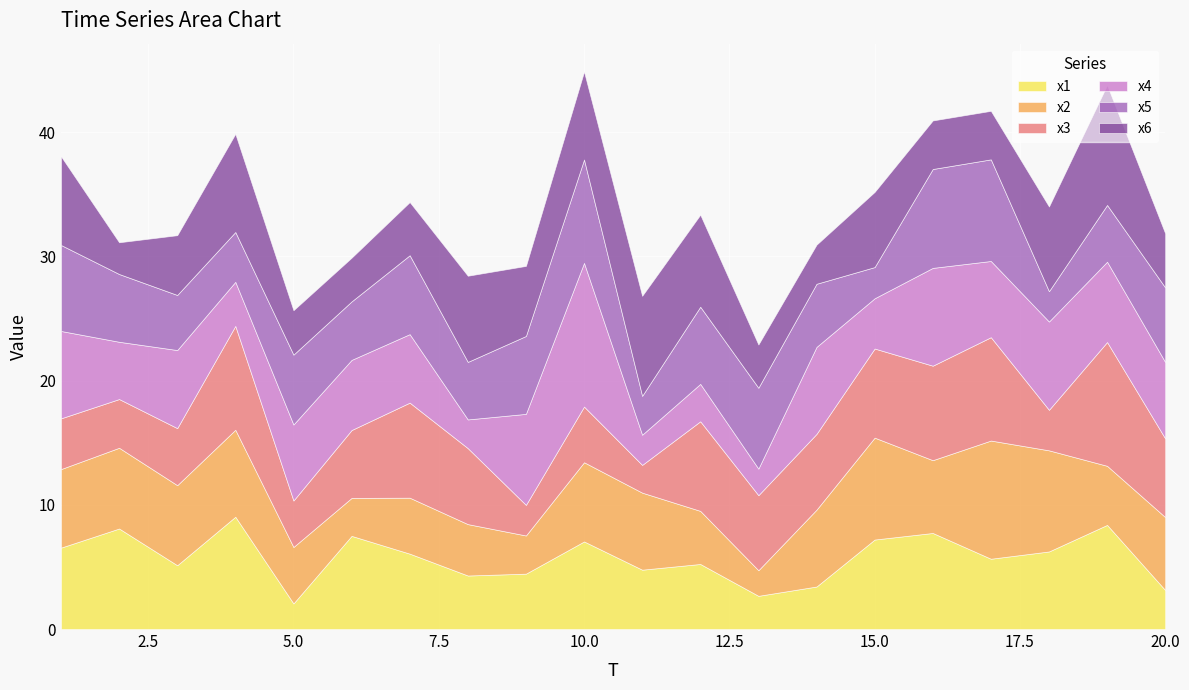

What is the difference between the maximum and minimum values in the x5 series?

5.9